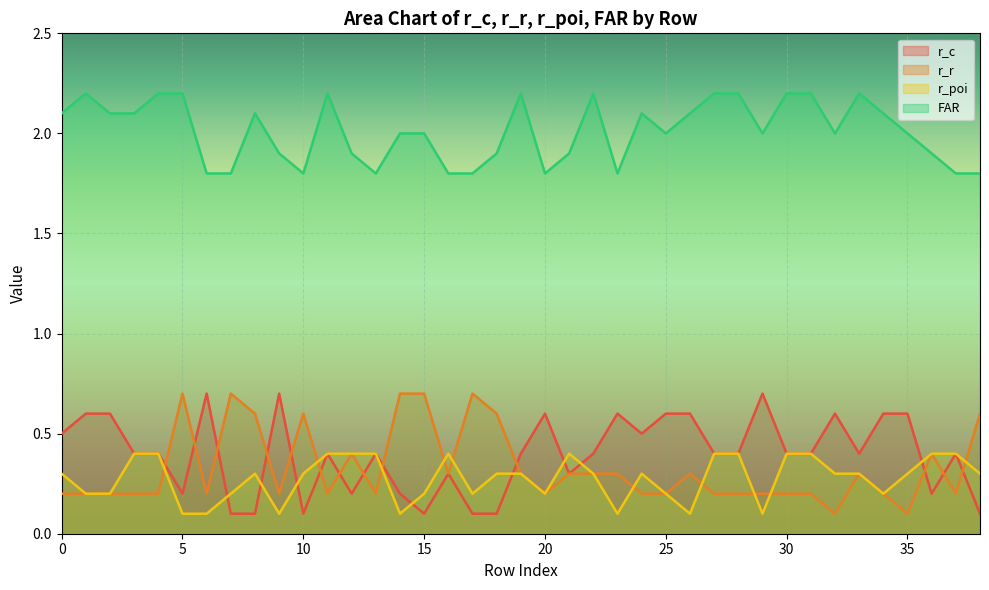

How many lines are shown in the chart?

4